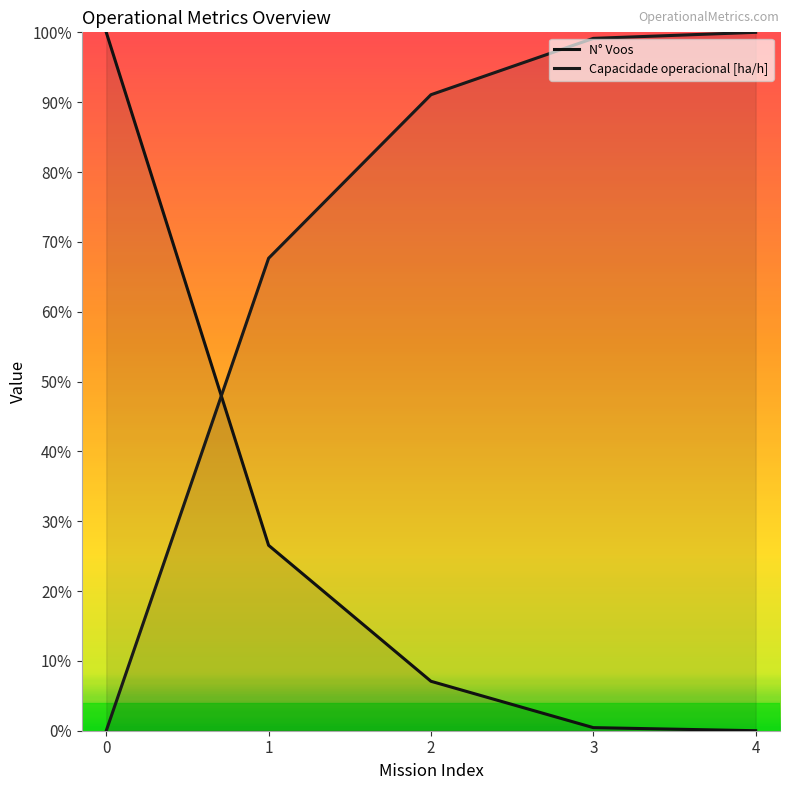

What is the total value across all series at 0?

1.0